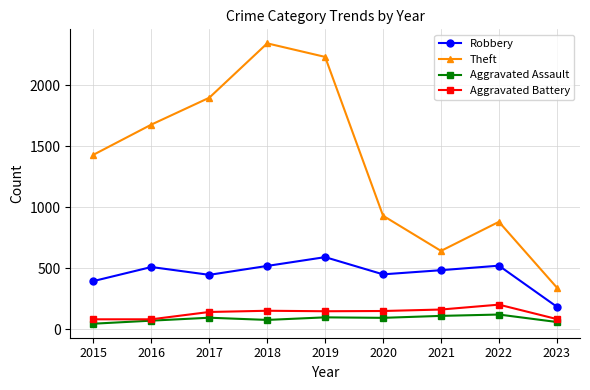

Which series has the largest range (max minus min)?

Theft